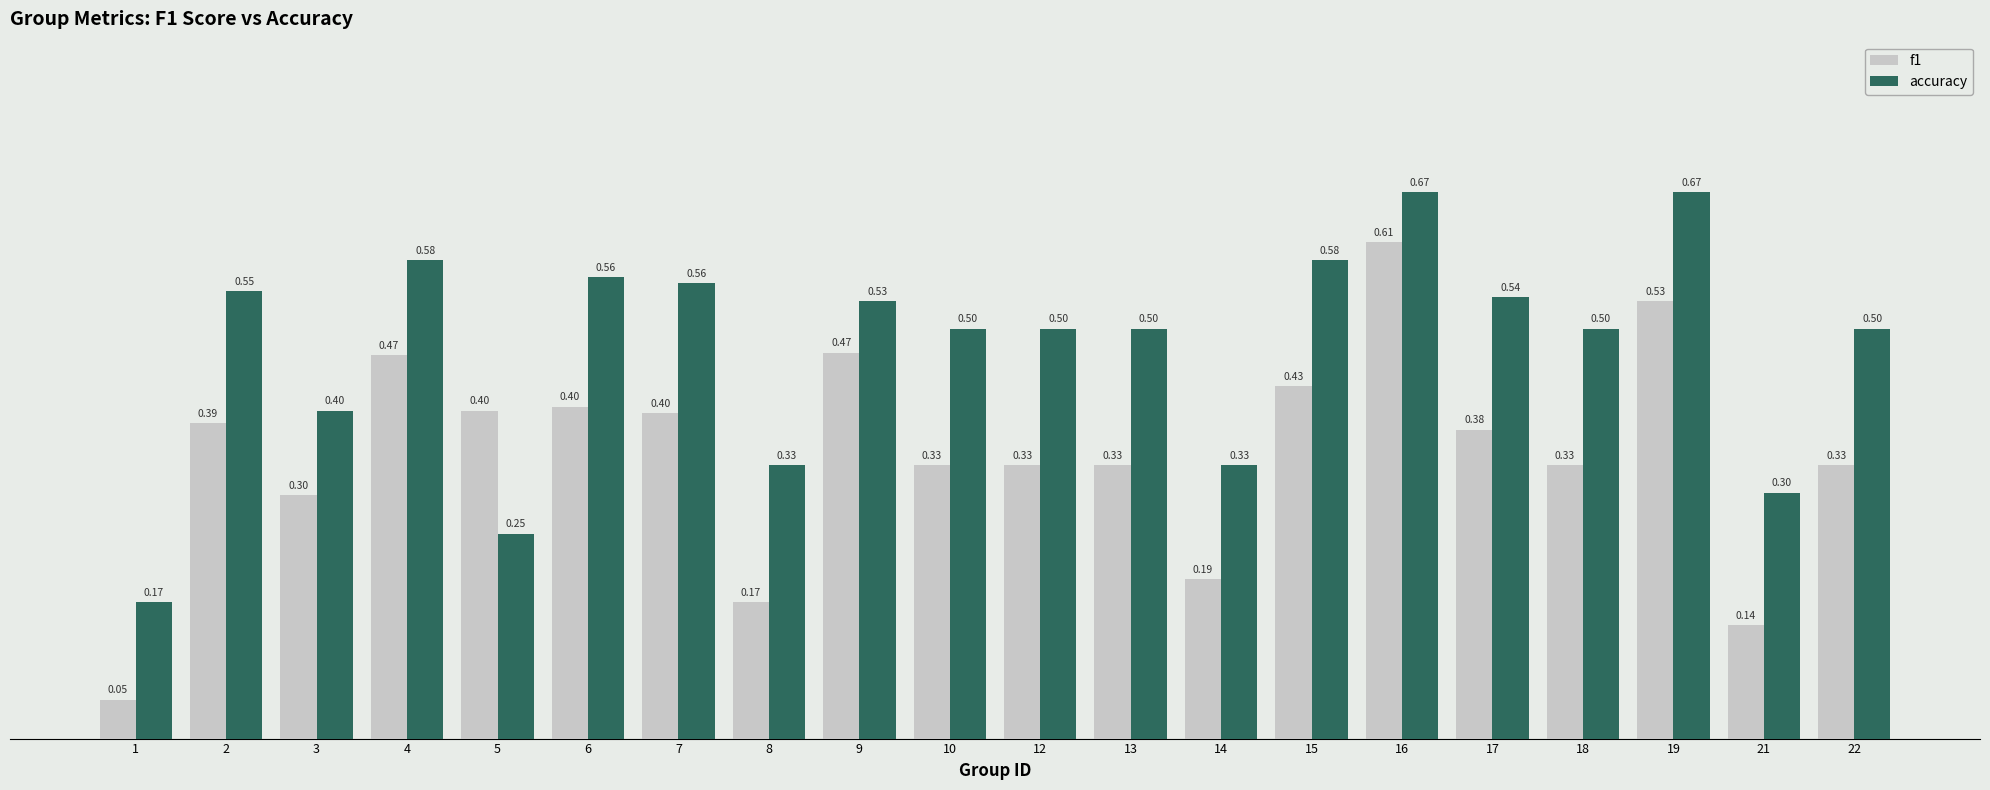

What is the average value of the f1 series?

0.3